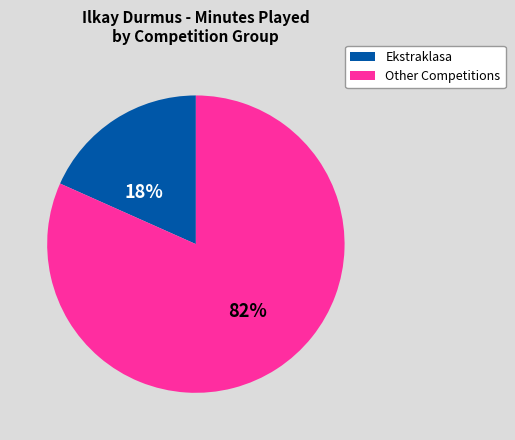

Does any single category account for the majority?

Yes